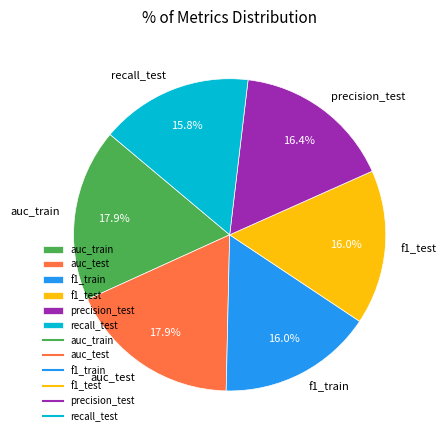

Is there a majority slice in this chart?

No